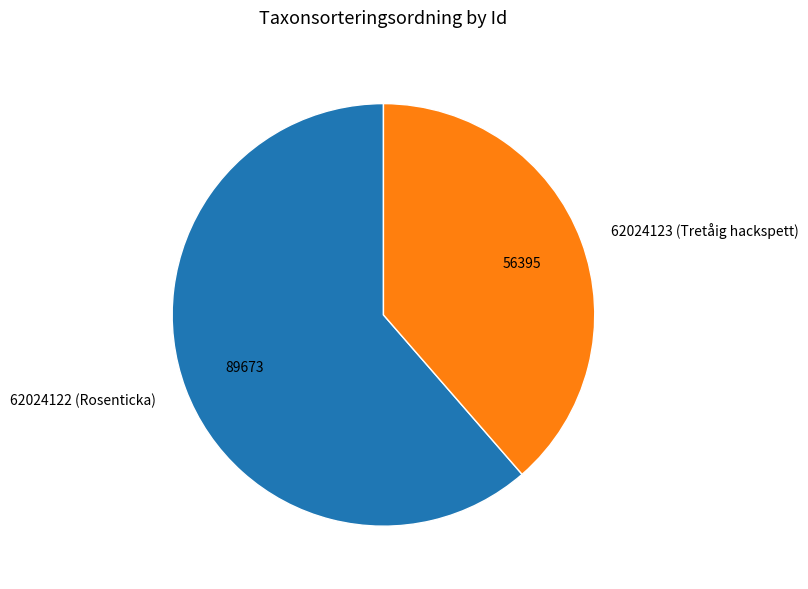

Do 62024122 (Rosenticka) and 62024123 (Tretåig hackspett) together represent more than half of the pie?

Yes